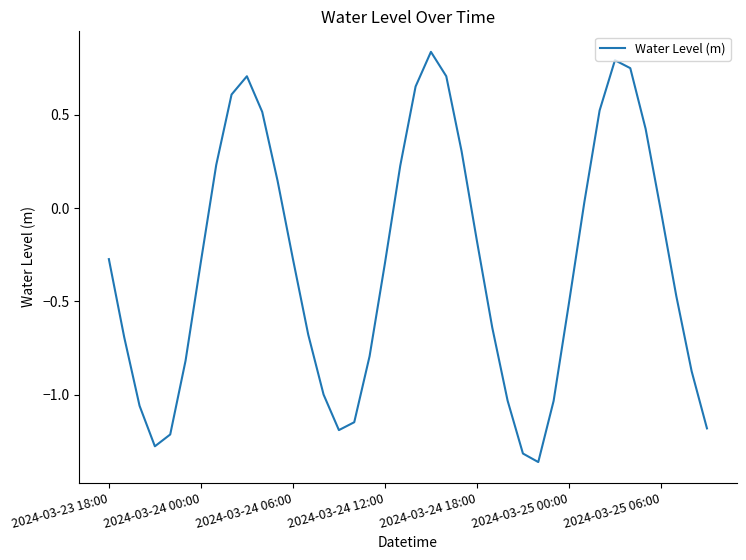

What is the difference between the maximum and minimum values?

2.2